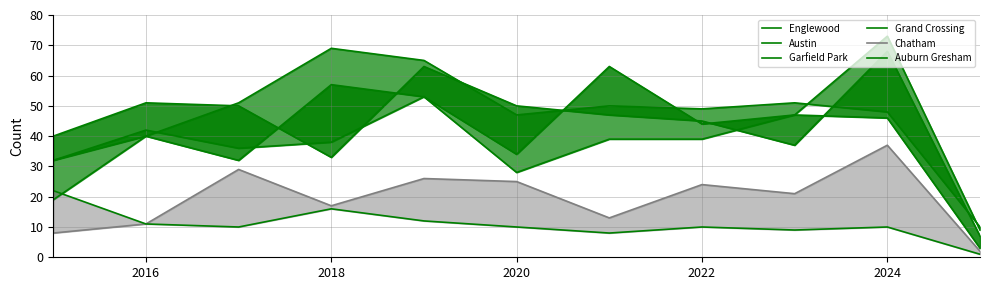

What is the sum of all Auburn Gresham values?

119